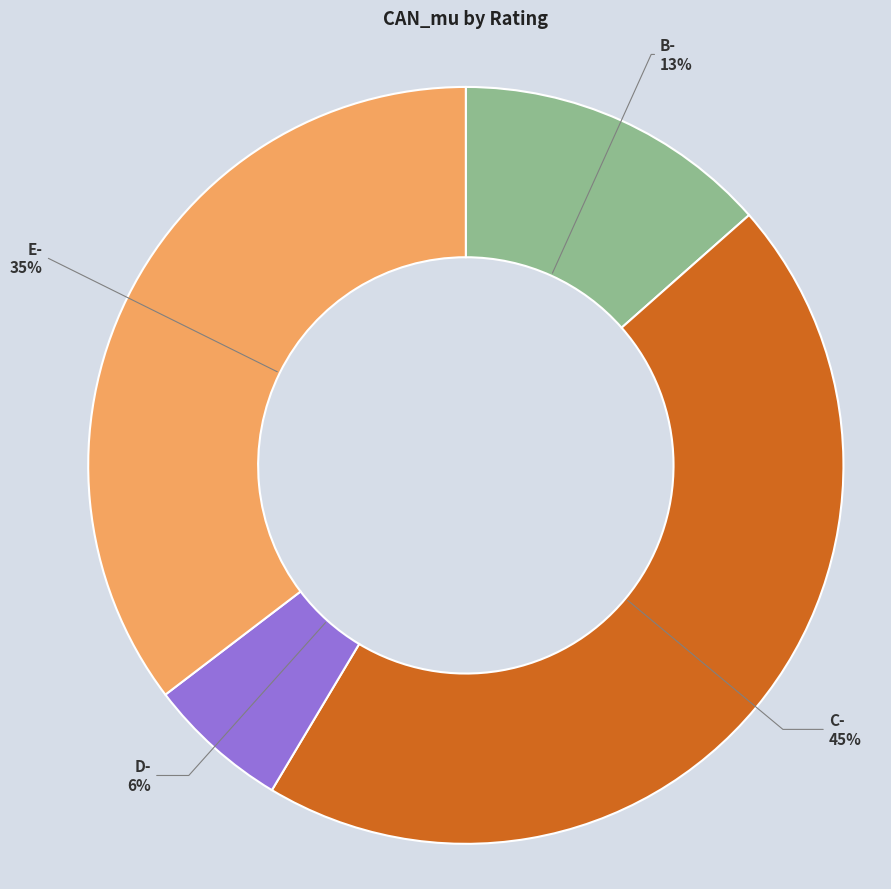

Count the number of slices in the pie.

4